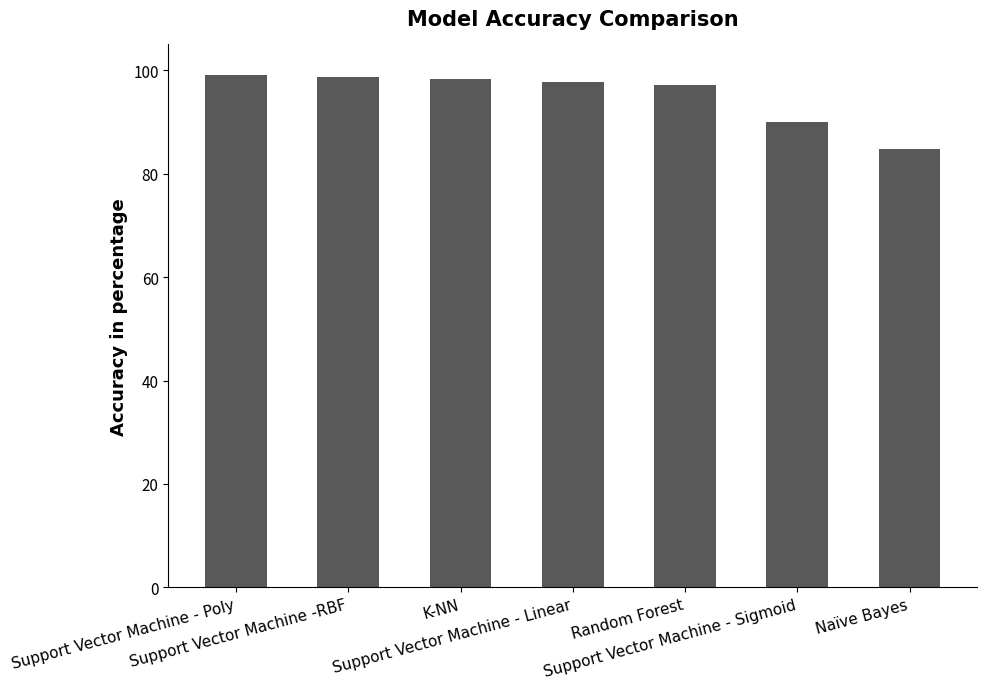

What is the maximum value shown in the chart?

99.2